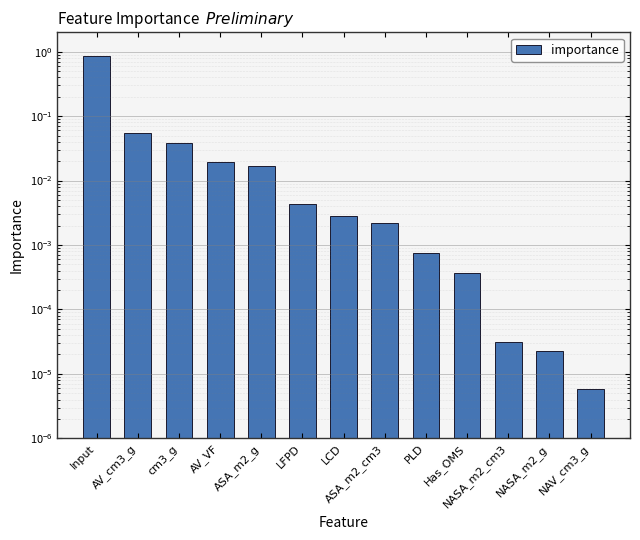

Does the chart contain stacked bars?

No